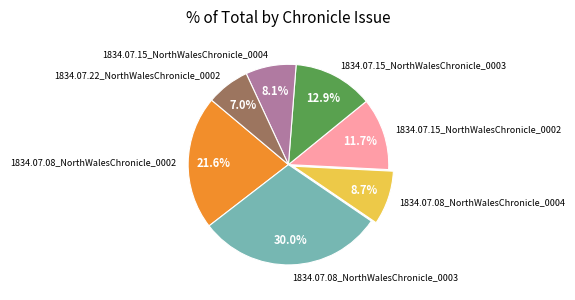

To the nearest percent, what portion does 1834.07.08_NorthWalesChronicle_0003 represent?

30%